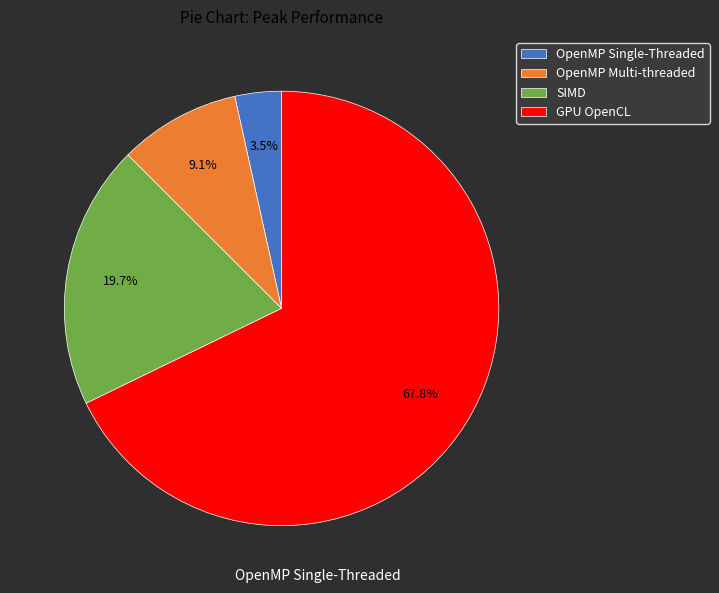

To the nearest percent, what portion does OpenMP Multi-threaded represent?

9%